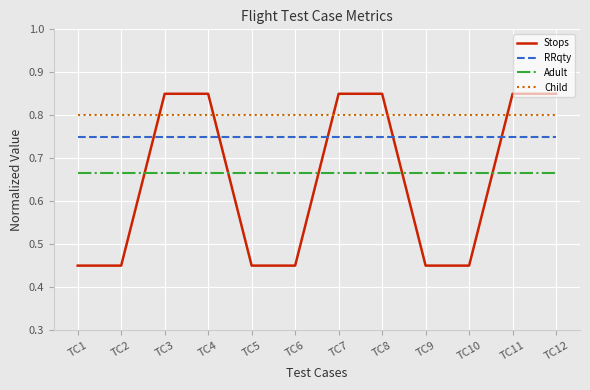

True or false: Adult and RRqty intersect in this chart.

False